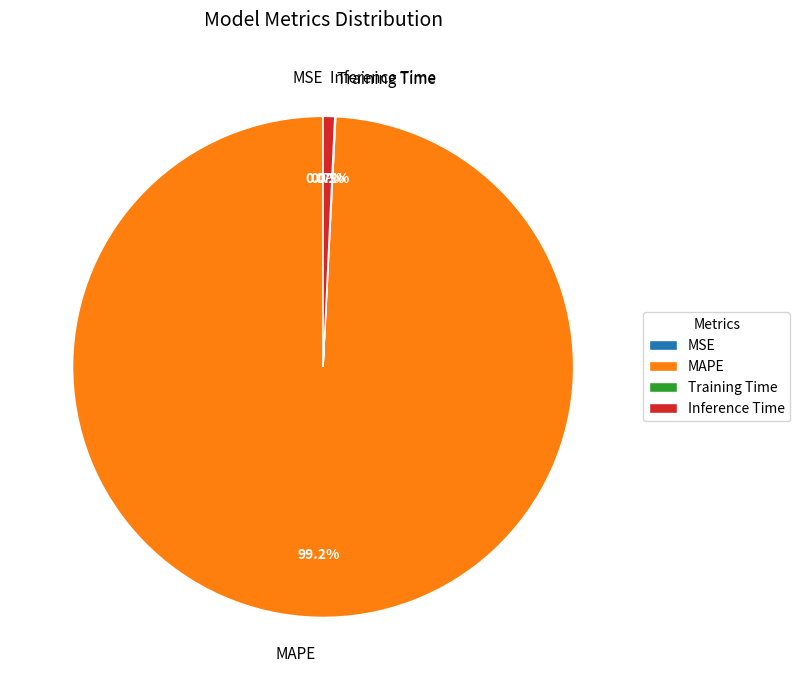

What is the largest slice in the pie chart?

MAPE